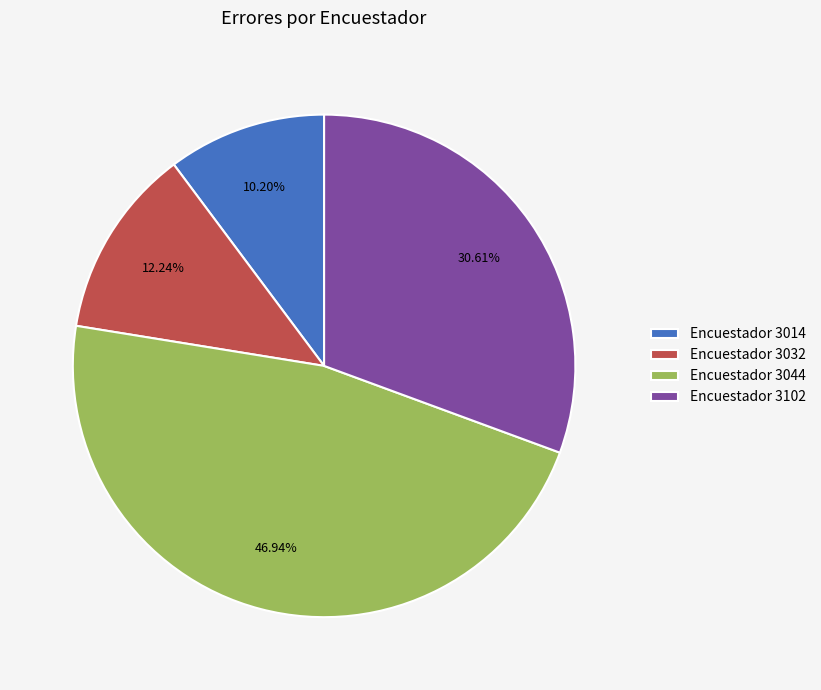

Count the number of slices in the pie.

4